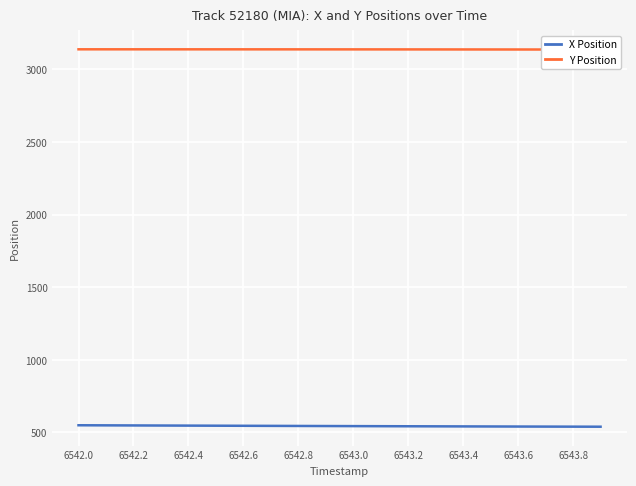

True or false: Y Position and X Position intersect in this chart.

False